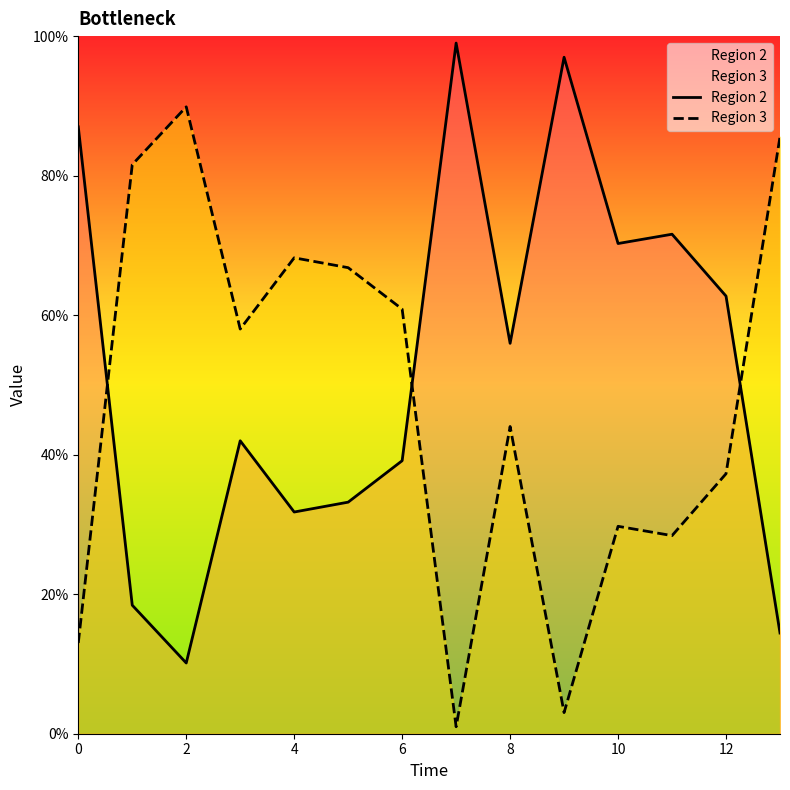

How many lines are shown in the chart?

2